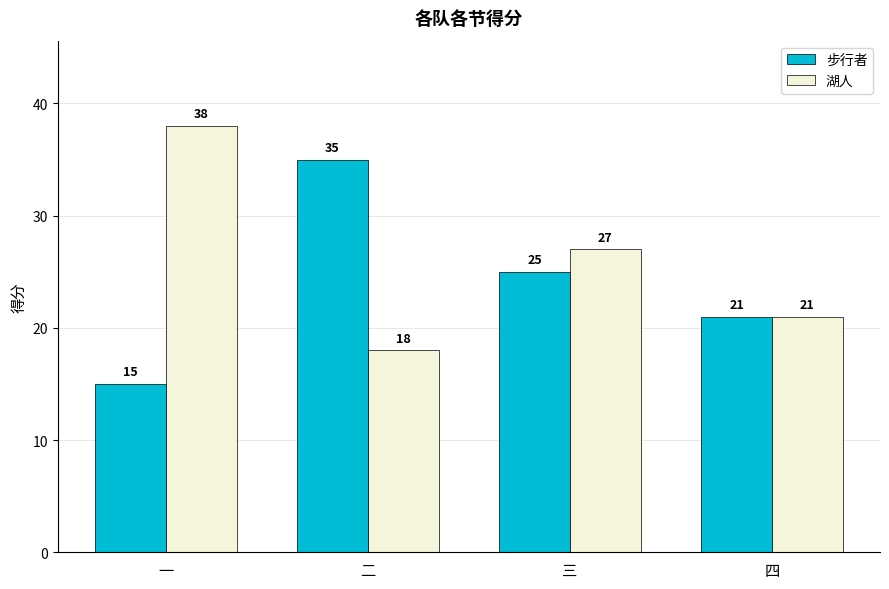

Rank the series by their maximum value, from highest to lowest.

湖人, 步行者